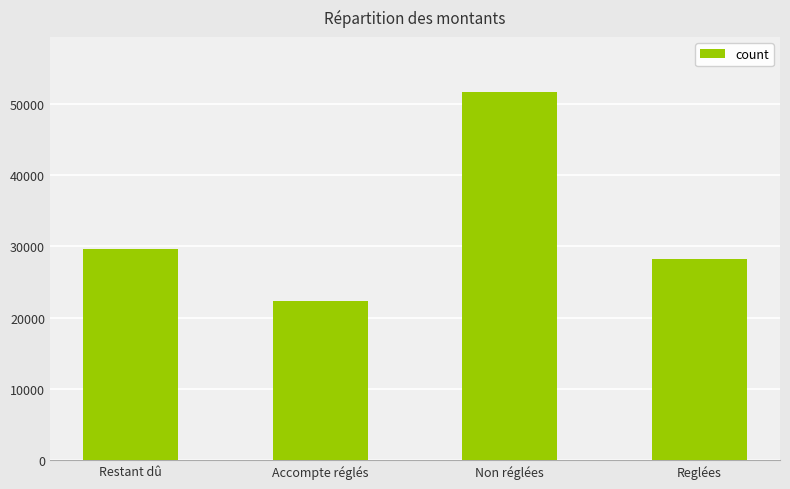

The value at Non réglées is 51653.7. True or false?

True